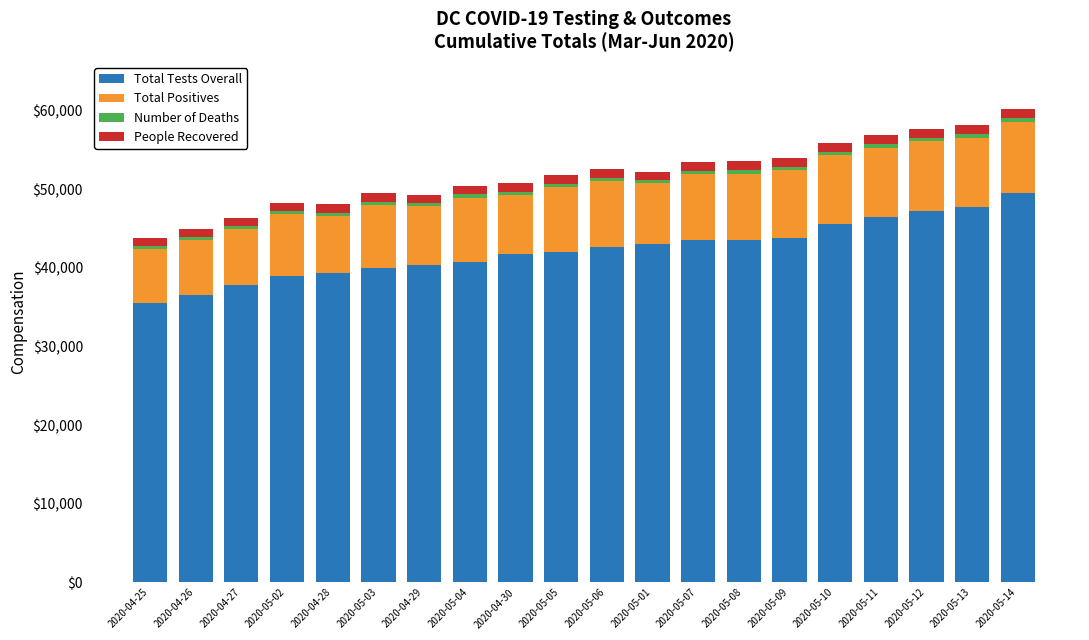

What is the minimum value for Total Tests Overall?

35532